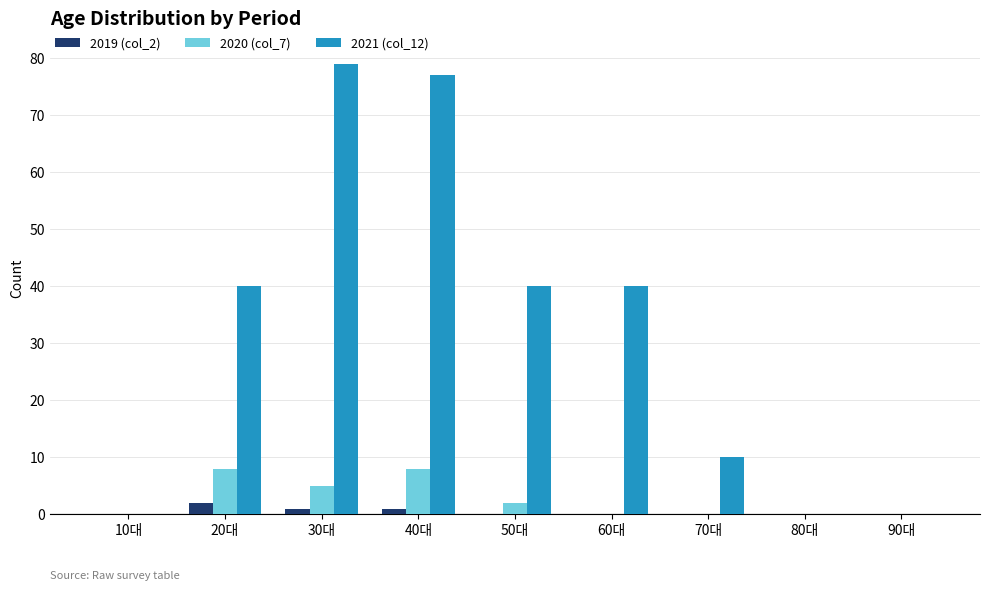

At which category does the chart reach its peak across all series?

30대